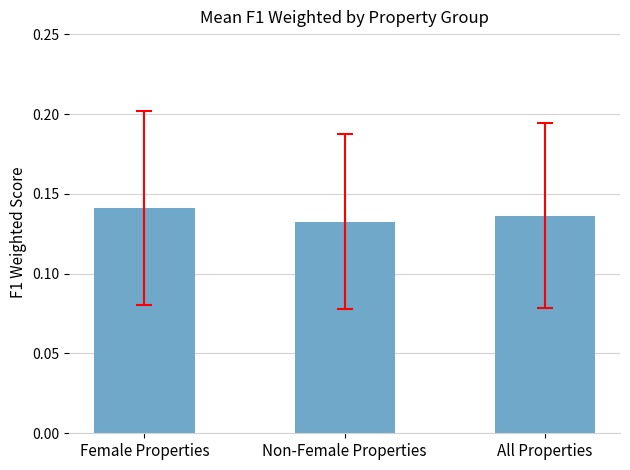

List the labels in order of value, largest first.

Female Properties, All Properties, Non-Female Properties